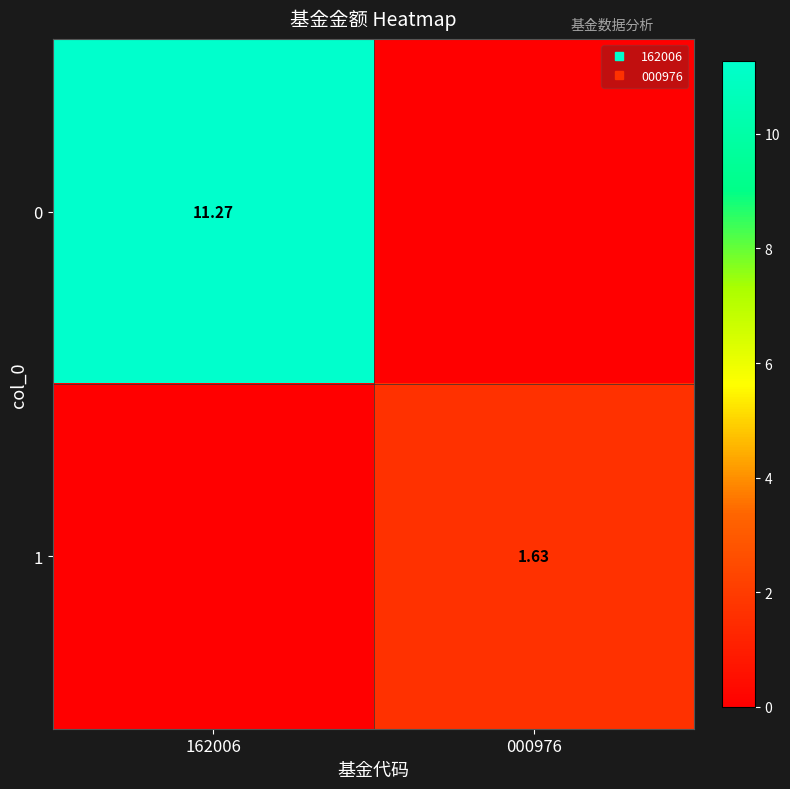

What is the difference between the highest and lowest values at 000976?

1.6